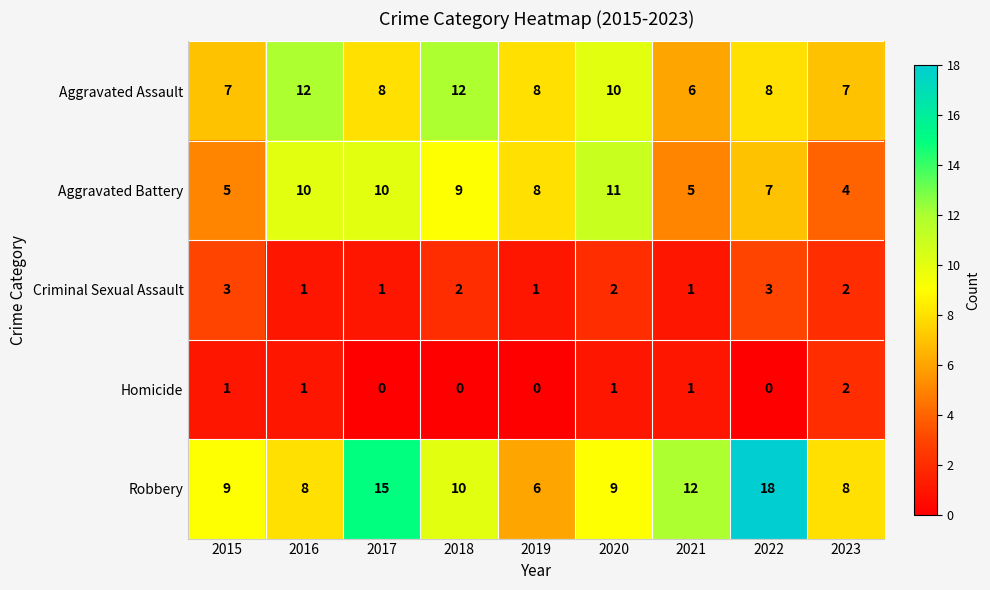

What is the spread (max minus min) of values at 2019?

8